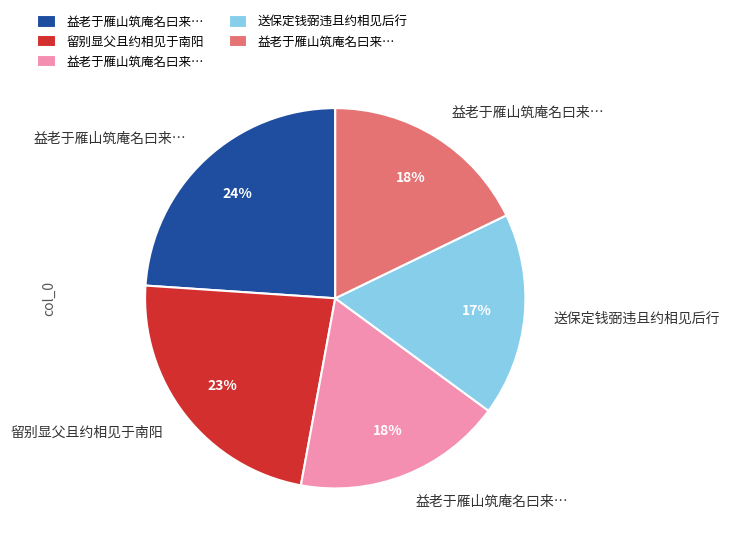

Does any single category account for the majority?

No